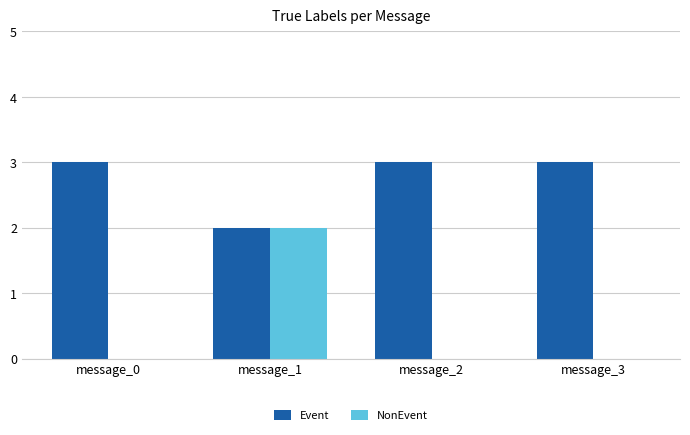

The value of Event at message_2 is 3. True or false?

True